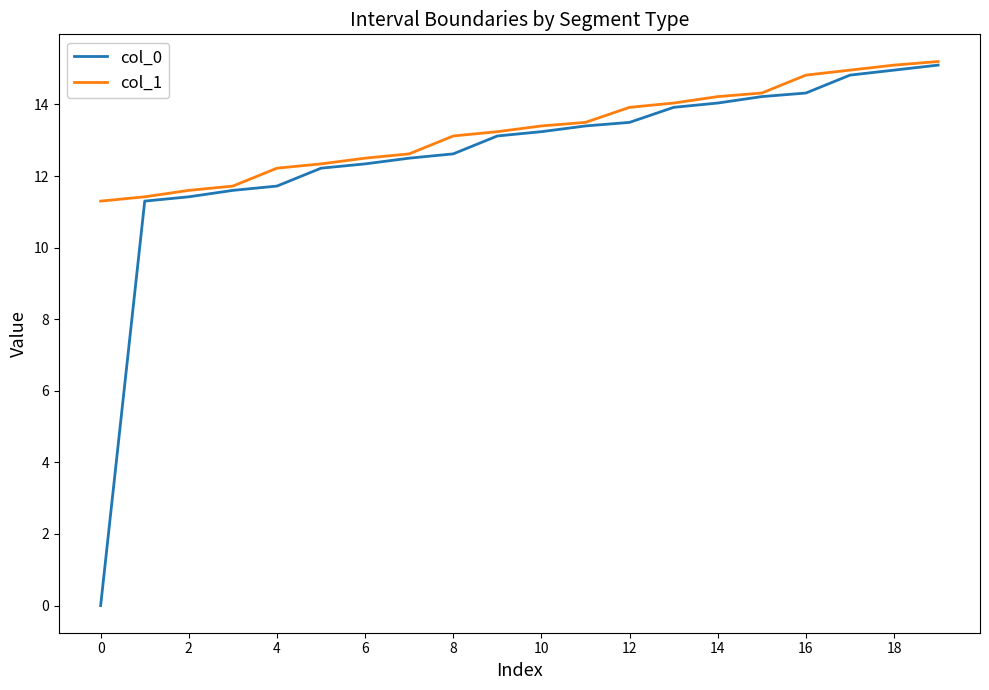

Which series has the largest total across all categories?

col_1